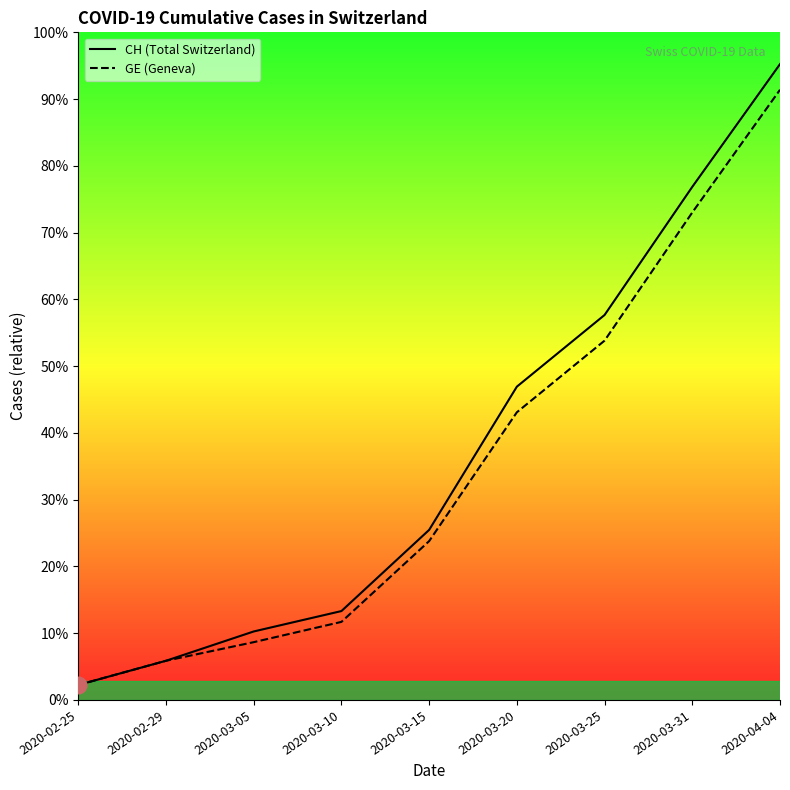

List the labels in order of GE value, smallest first.

2020-02-25, 2020-02-29, 2020-03-05, 2020-03-10, 2020-03-15, 2020-03-20, 2020-03-25, 2020-03-31, 2020-04-04